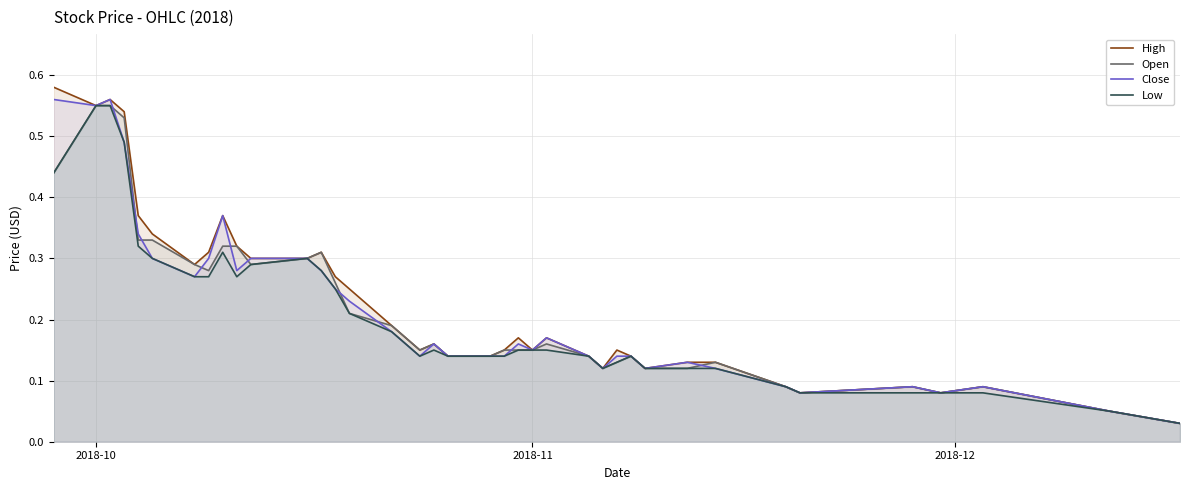

True or false: Close and High cross at least once.

False